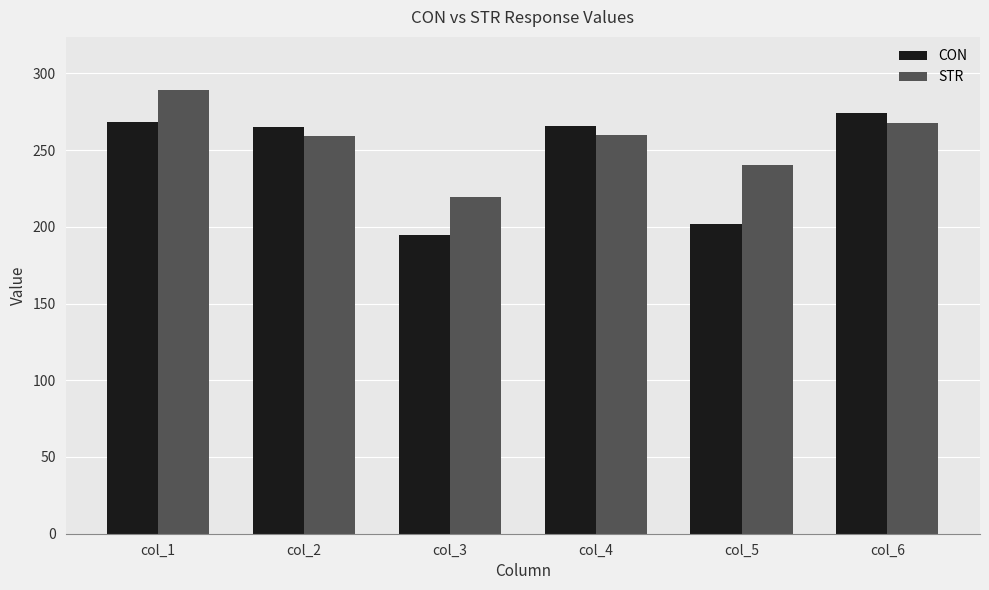

What is the value of the CON bar at the 4th from the left?

265.8